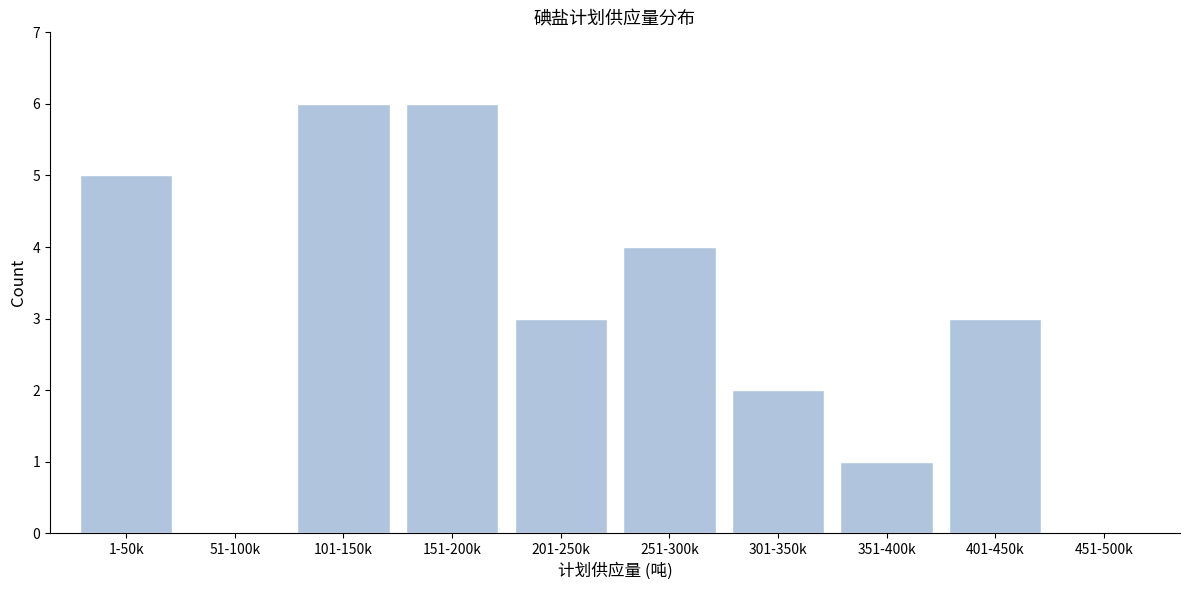

Reading left to right, transcribe all the data shown in this chart.

1-50k=5	51-100k=0	101-150k=6	151-200k=6	201-250k=3	251-300k=4	301-350k=2	351-400k=1	401-450k=3	451-500k=0